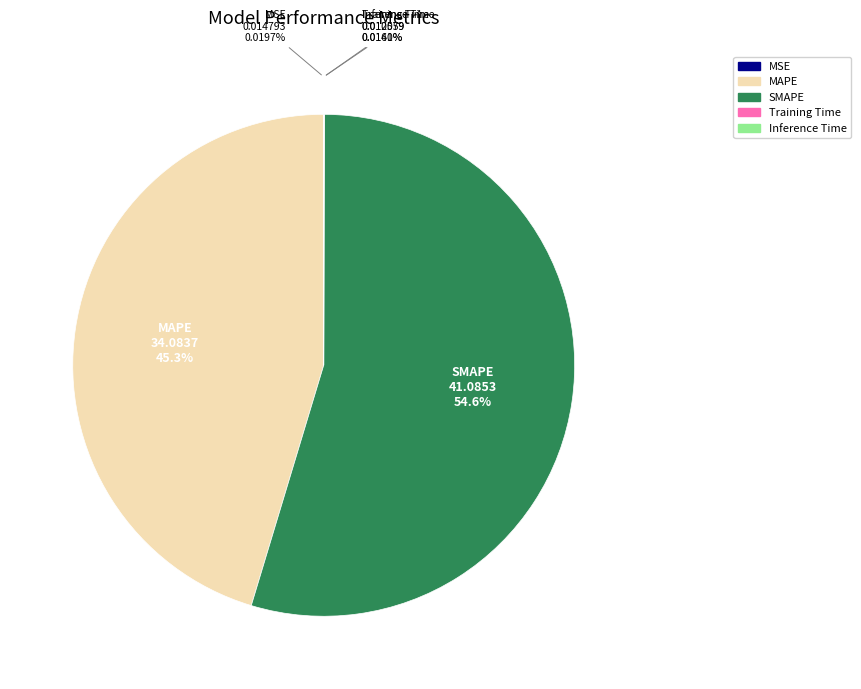

Does SMAPE account for over 50% of the chart?

Yes